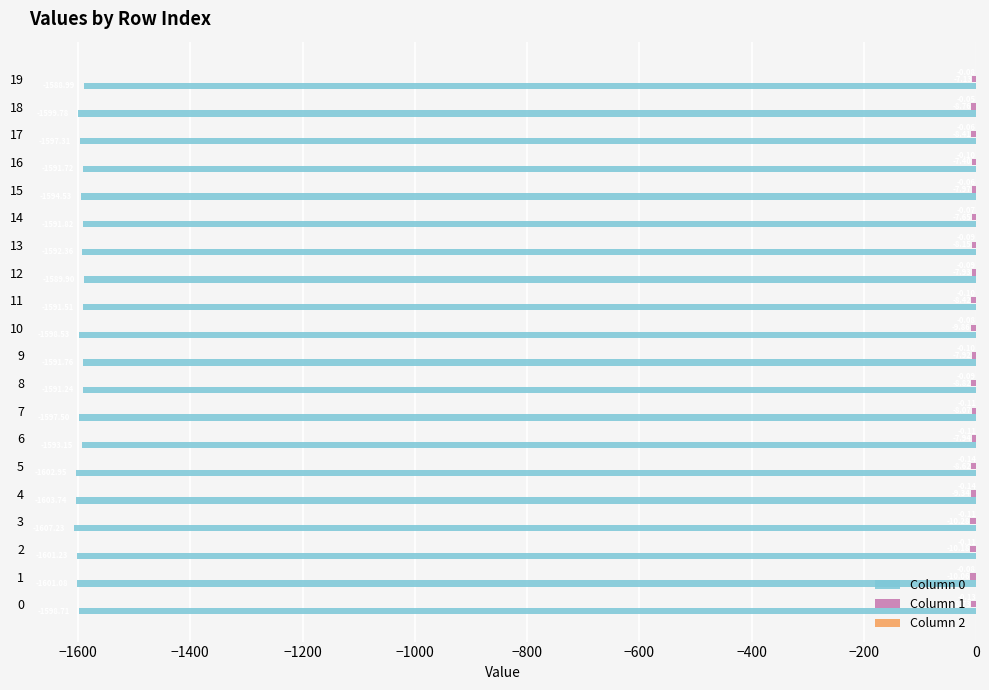

What is the difference between the second highest and minimum values in the Column 0 series?

17.3